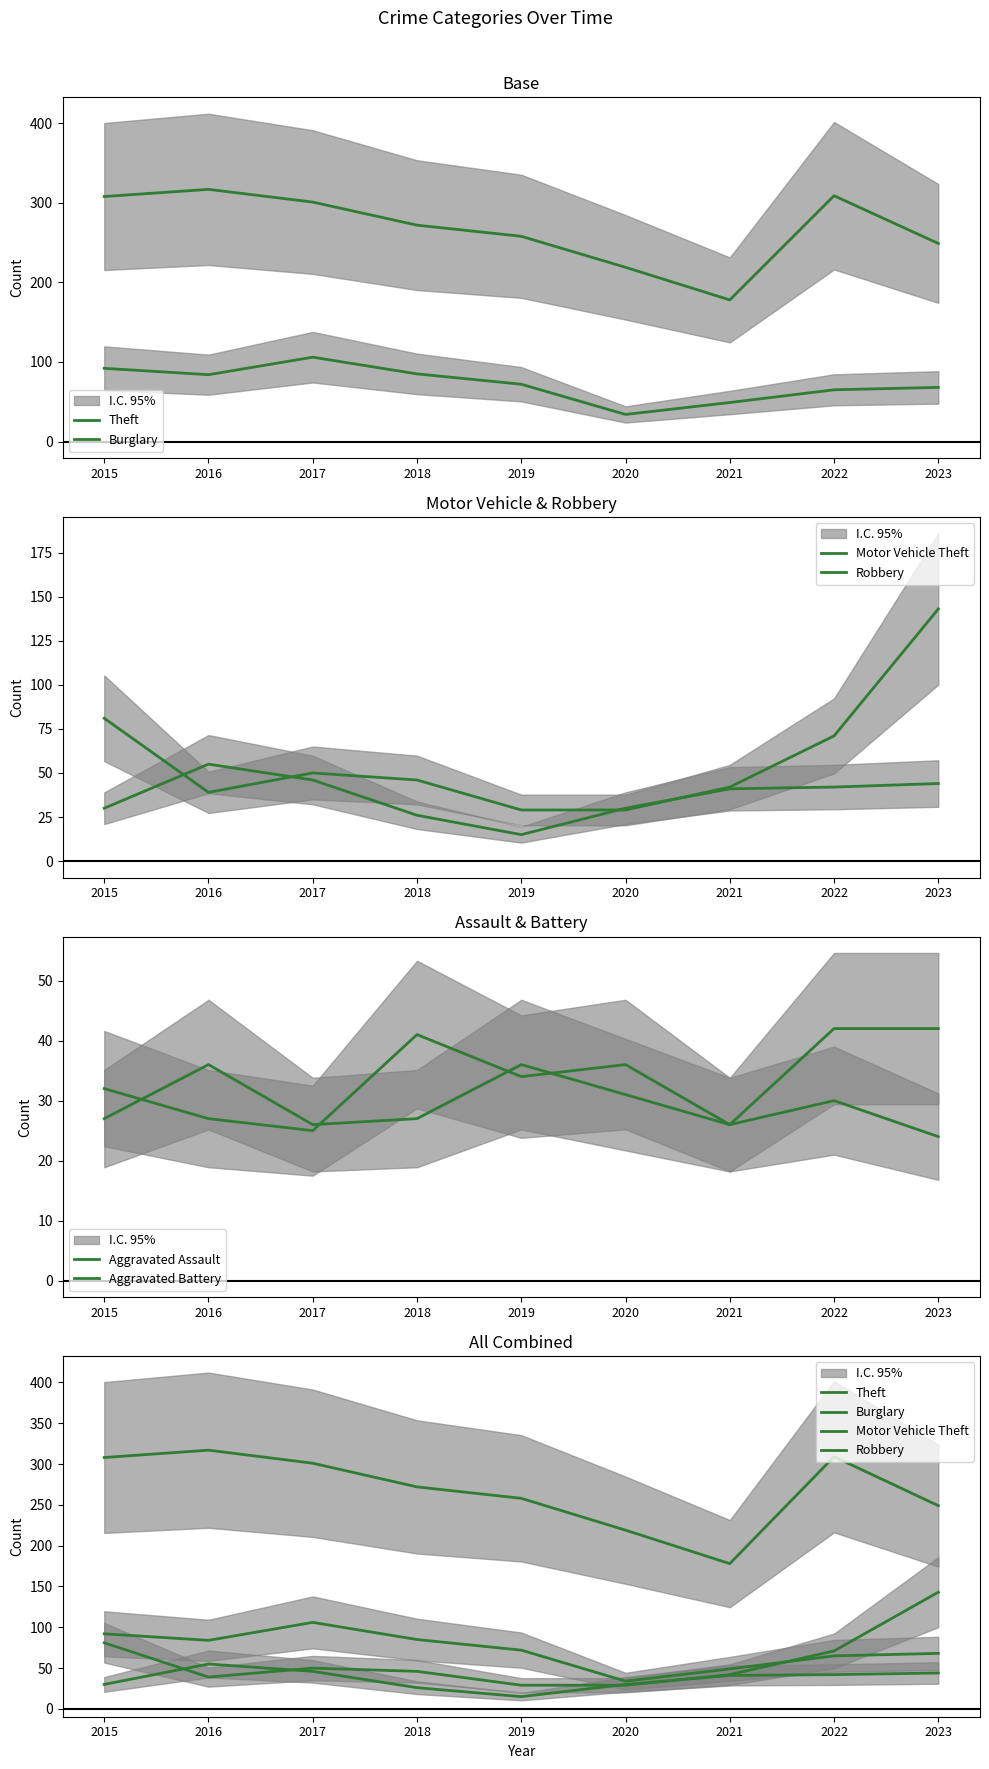

True or false: Motor Vehicle Theft has a value of 42 at 2021.

True